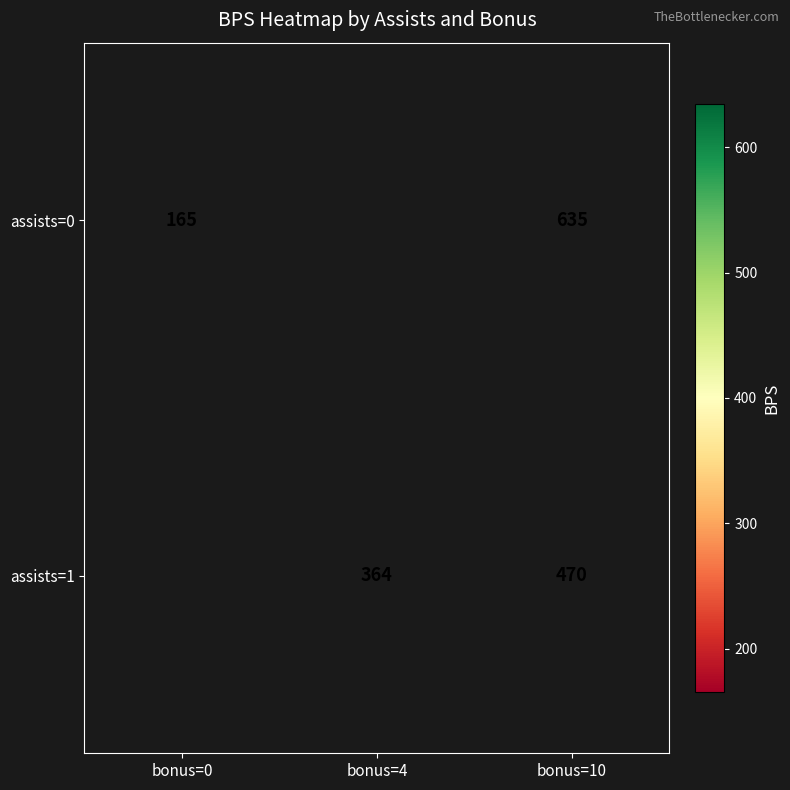

True or false: assists=1 has a value of 470 at bonus=10.

True